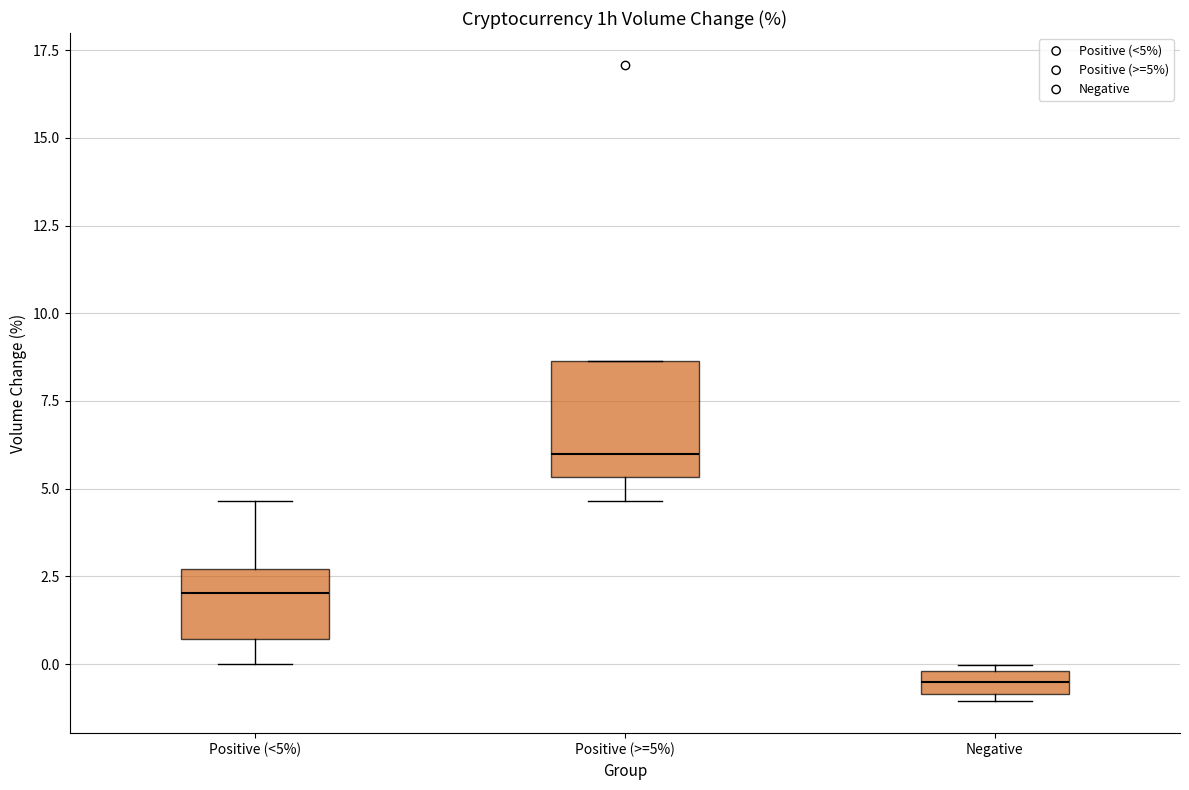

Where does the lower whisker of the box for Positive (>=5%) end on the y-axis? The values are not printed on the chart, so give them approximately, as read against the axis.

4.5